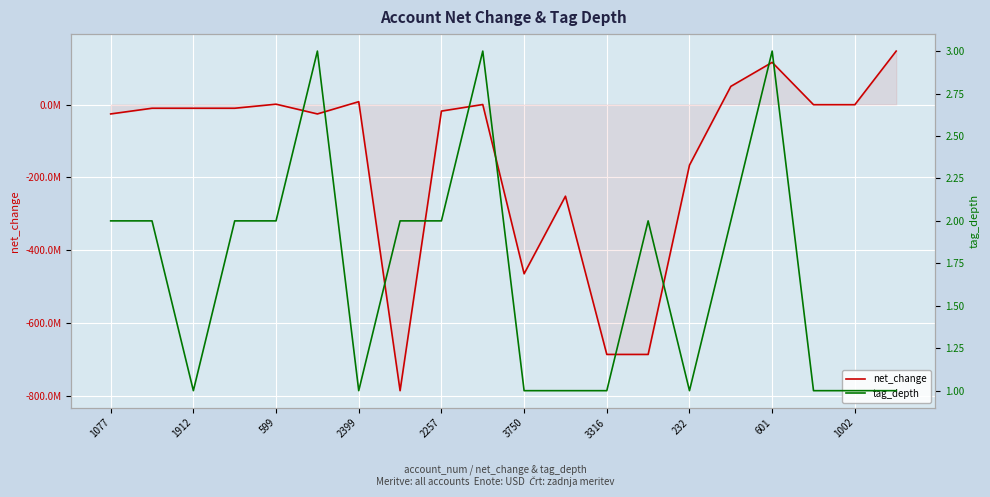

Where is tag_depth nearest to the value 2?

1077